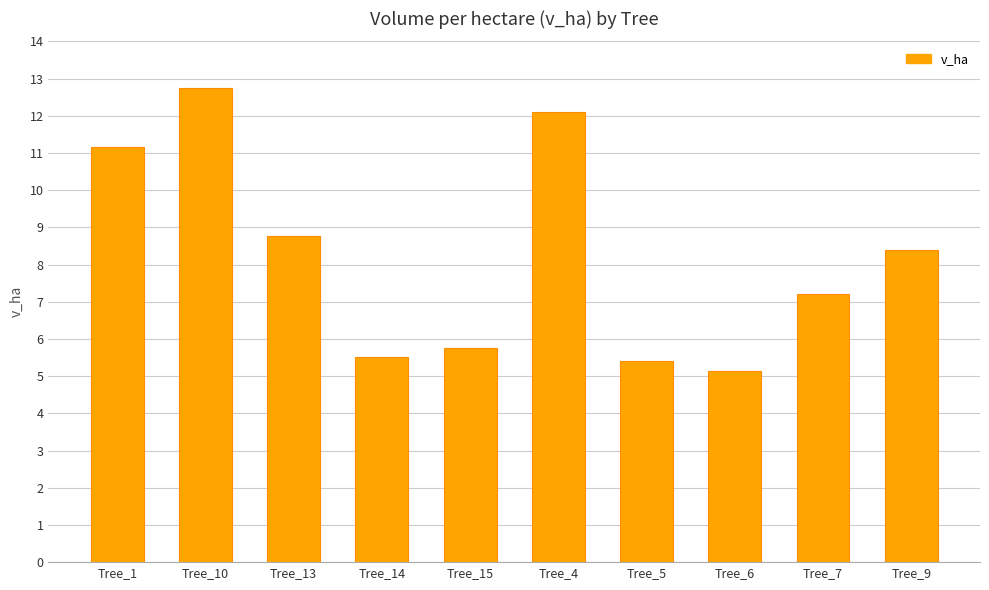

True or false: the data shows 5.4 at Tree_5.

True